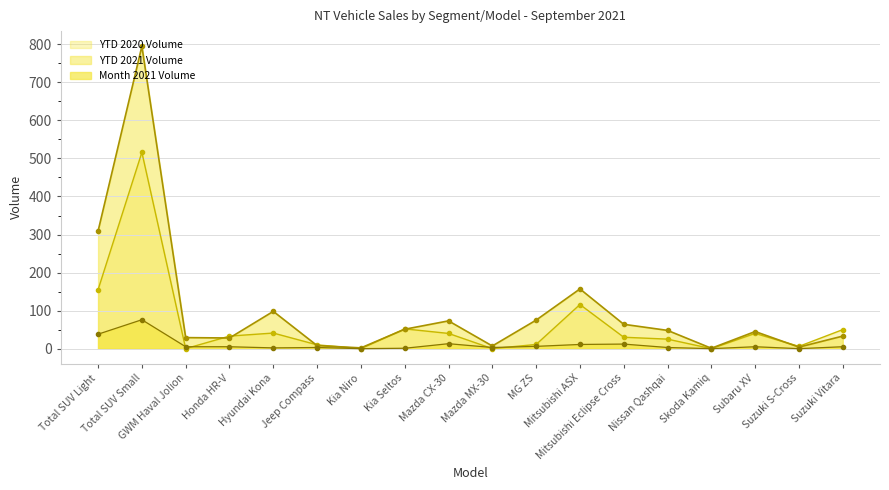

What position from the left is Hyundai Kona?

5